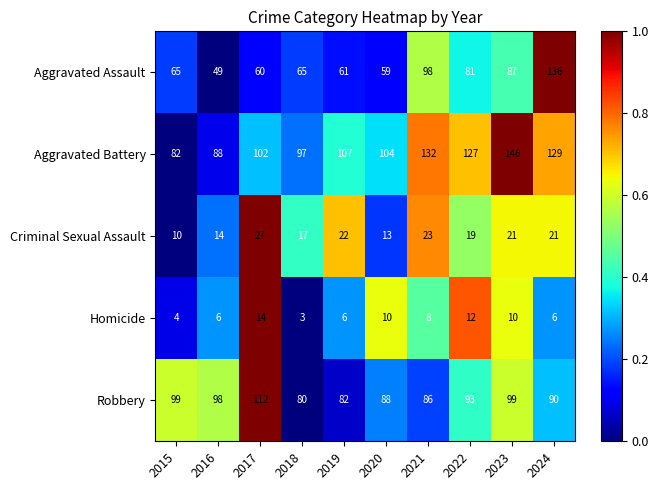

What is the difference between the maximum and minimum values in the Criminal Sexual Assault series?

17